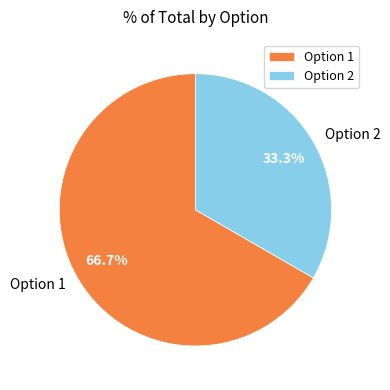

Is Option 1 the majority of the pie?

Yes